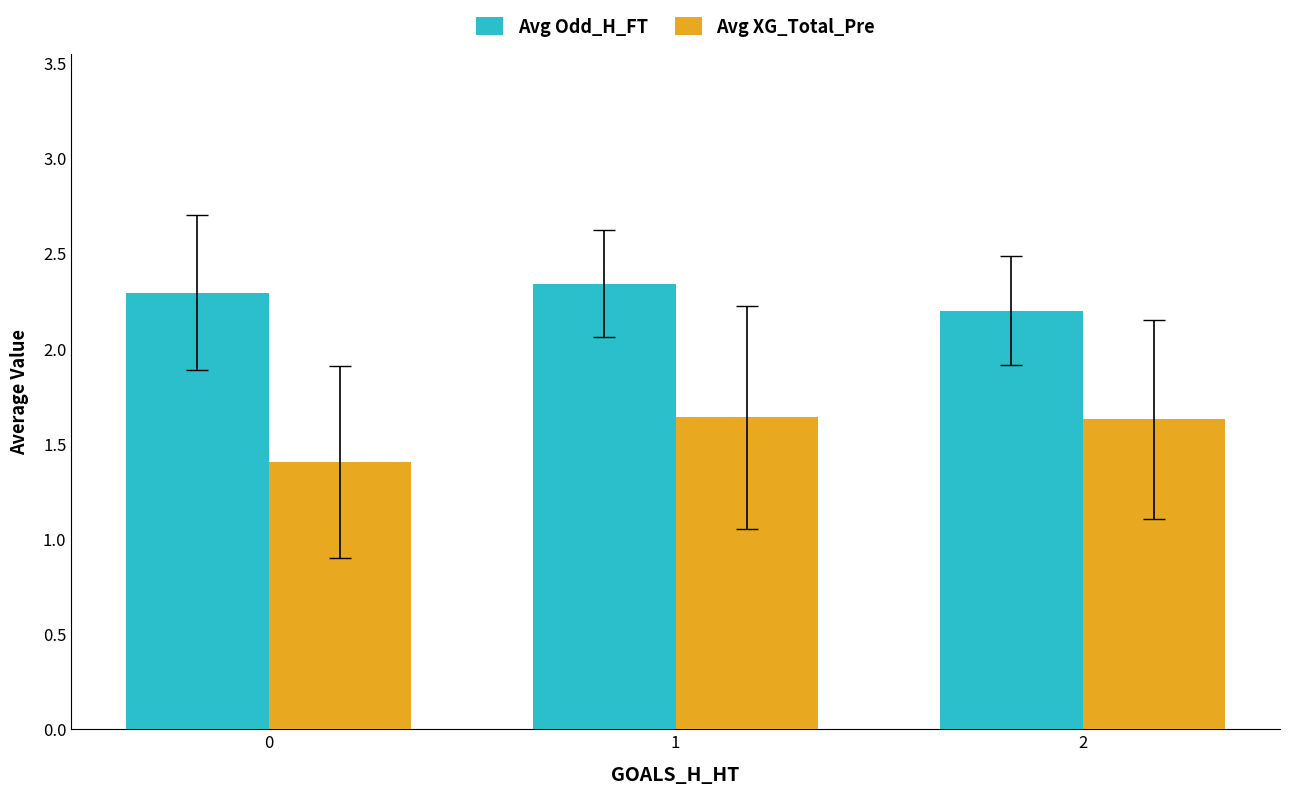

What is the difference between the Avg Odd_H_FT values at 1 and 2?

0.1